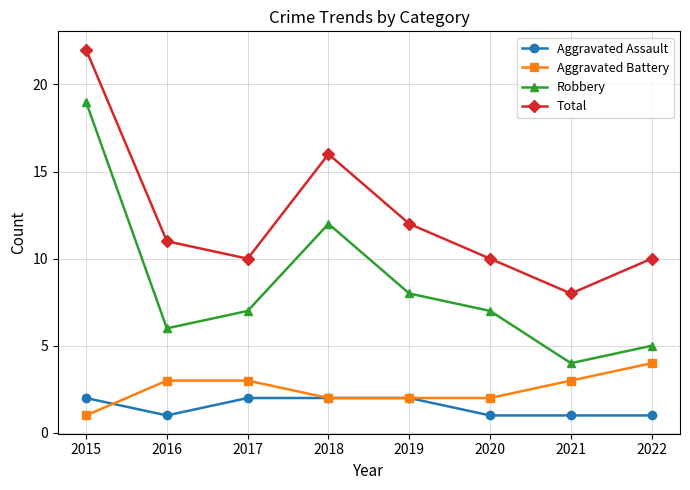

At which category is the sum across all series the highest?

2015